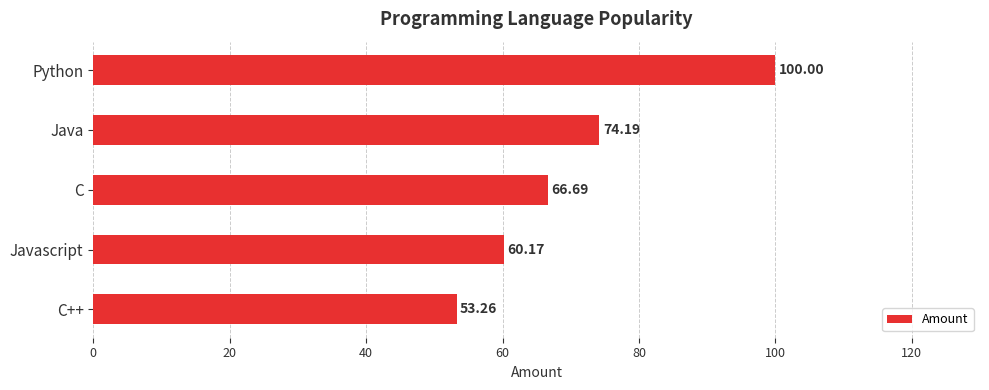

What is the ratio of the value at Python to the value at C?

1.5